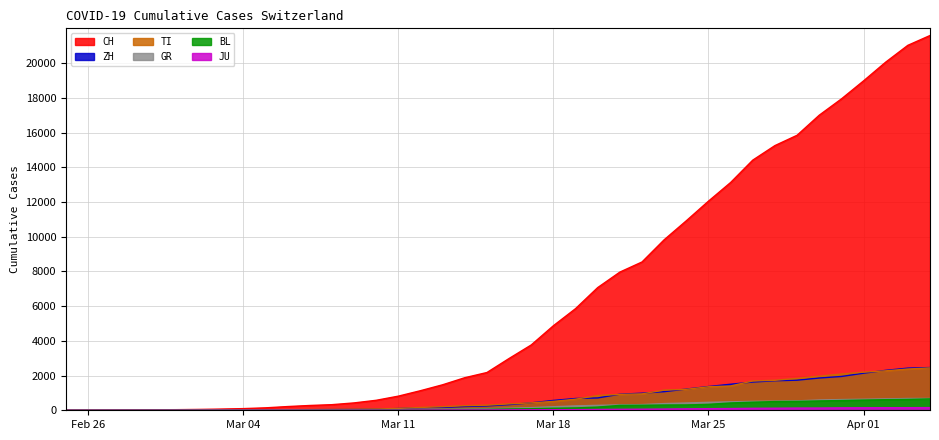

Which series changed the most between 2020-02-27 and 2020-03-17?

CH